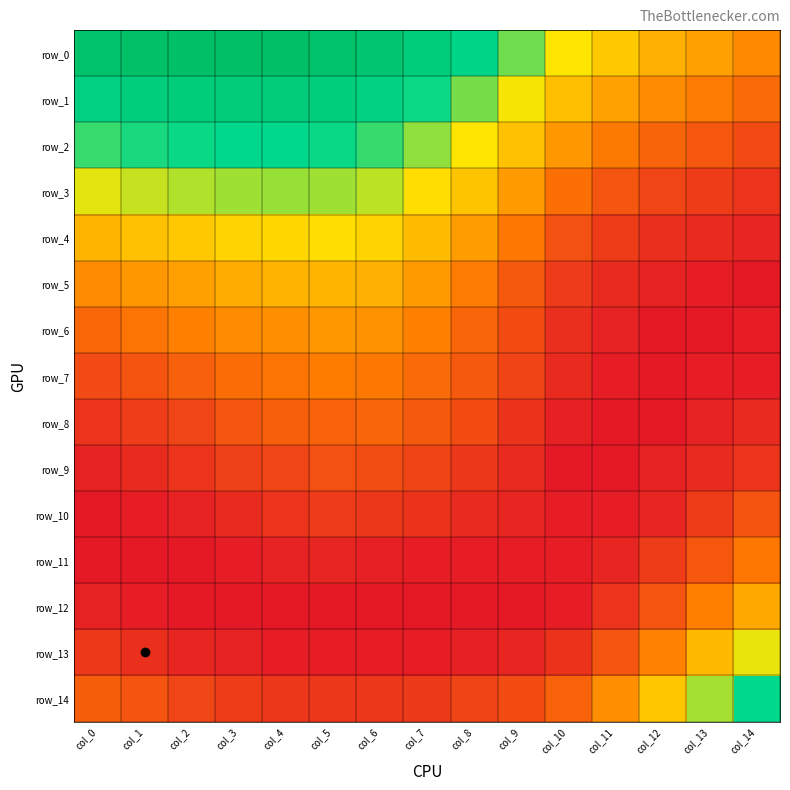

At which label is row_11 closest to 0?

col_0